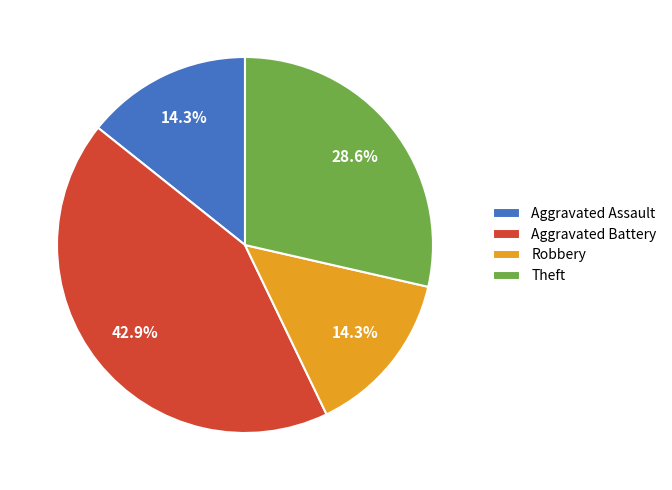

How much of the chart is everything except Aggravated Battery?

57.1%